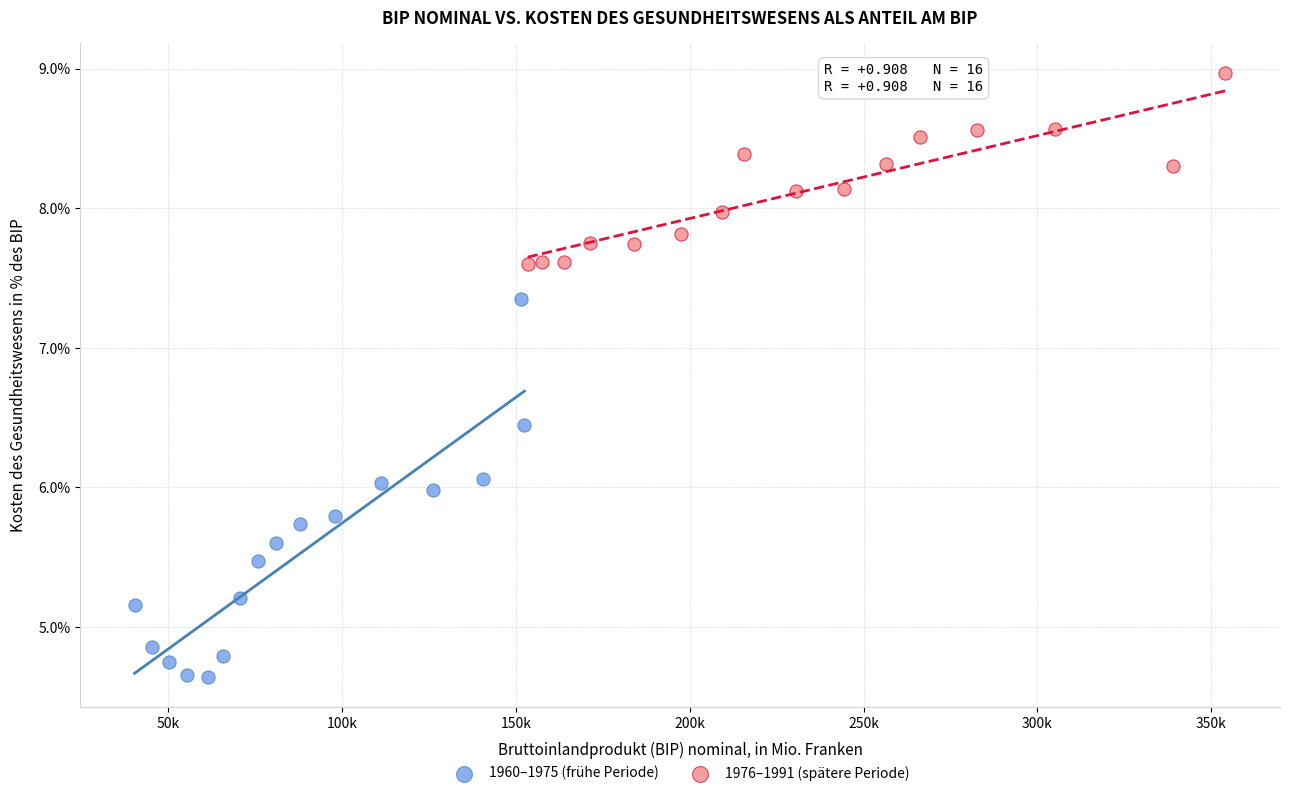

Which series contains the highest Y value?

1976–1991 (spätere Periode)